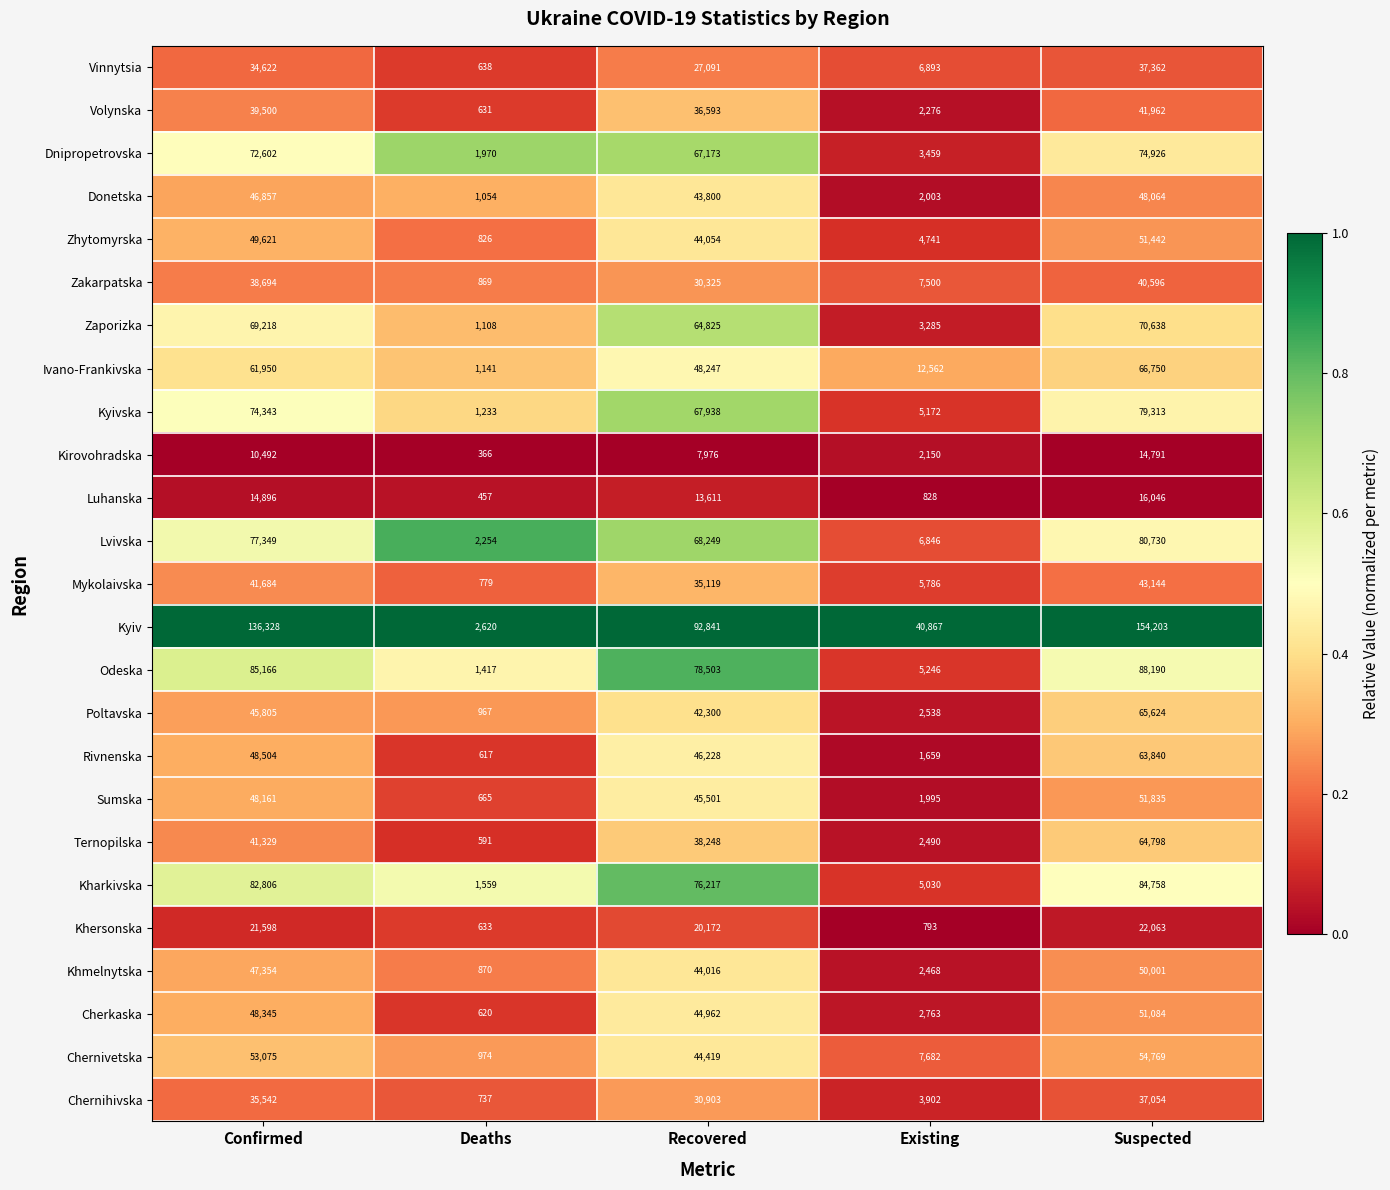

Which series changed the most between Confirmed and Existing?

Kyiv